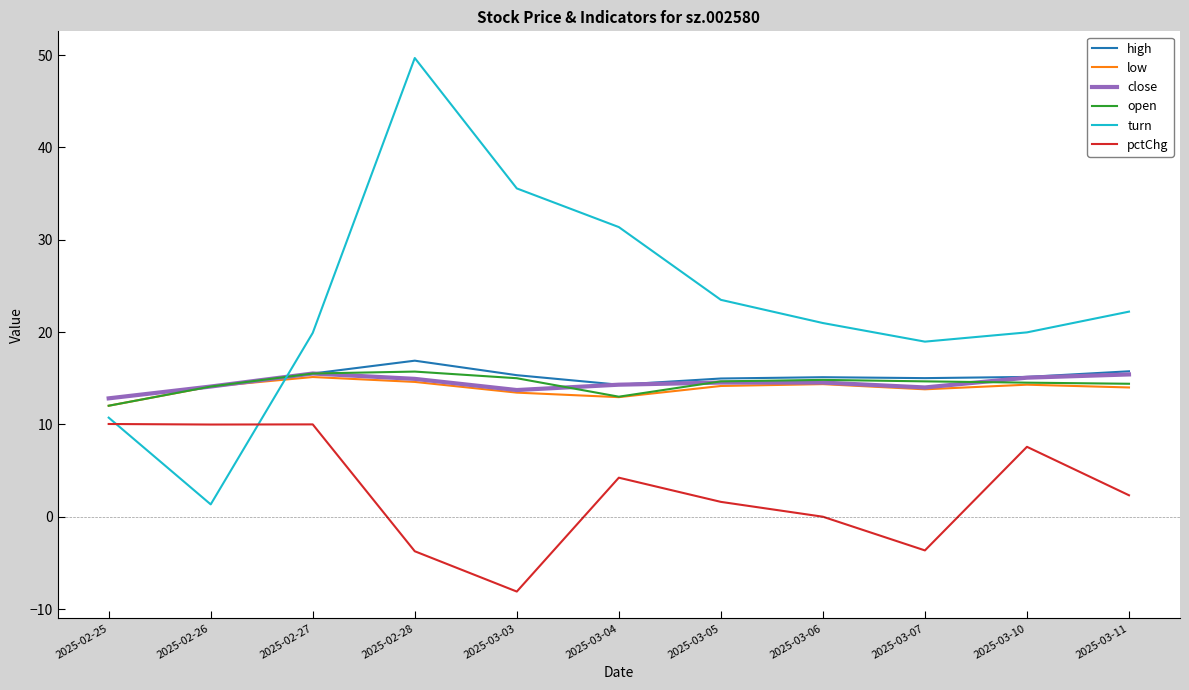

What value does the low series have at 2025-03-05?

14.2